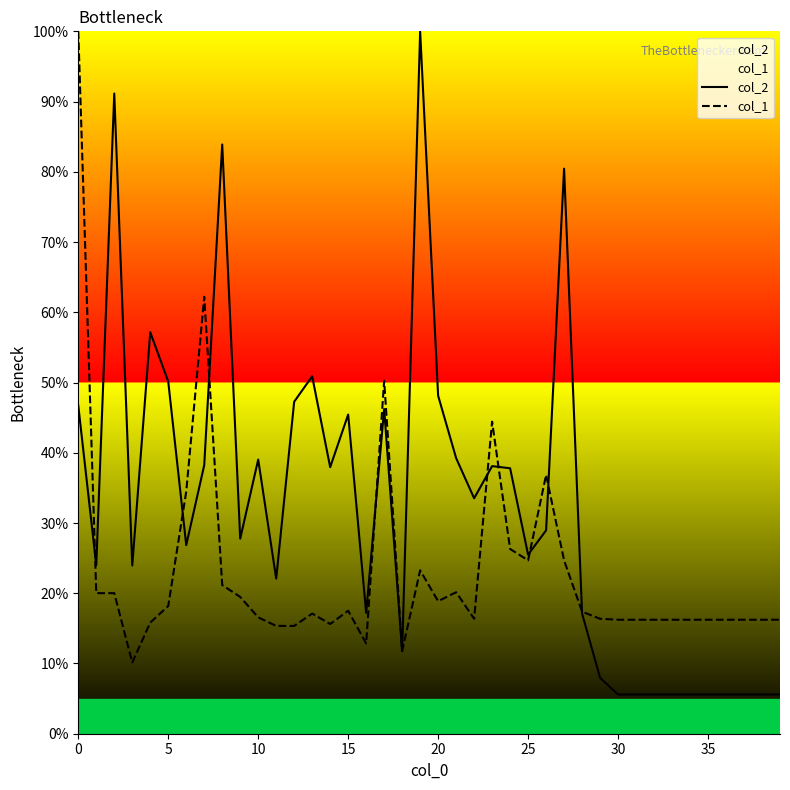

List the series in order of their peak value, highest first.

col_2, col_1